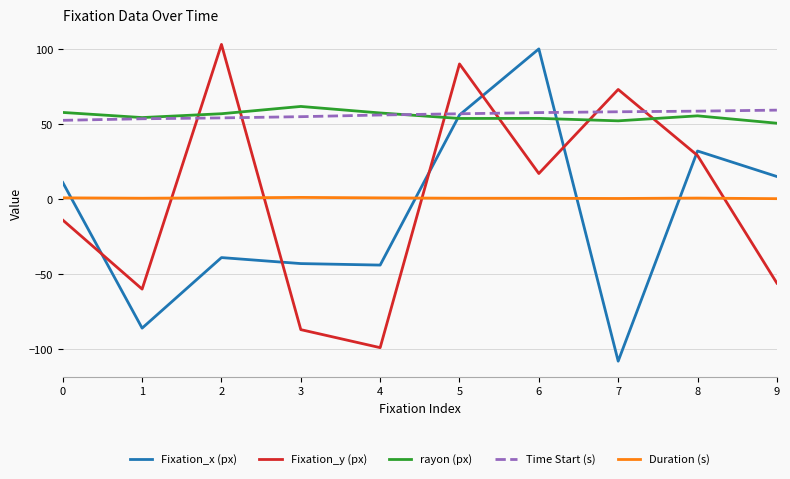

True or false: Duration (s) and Time Start (s) cross at least once.

False